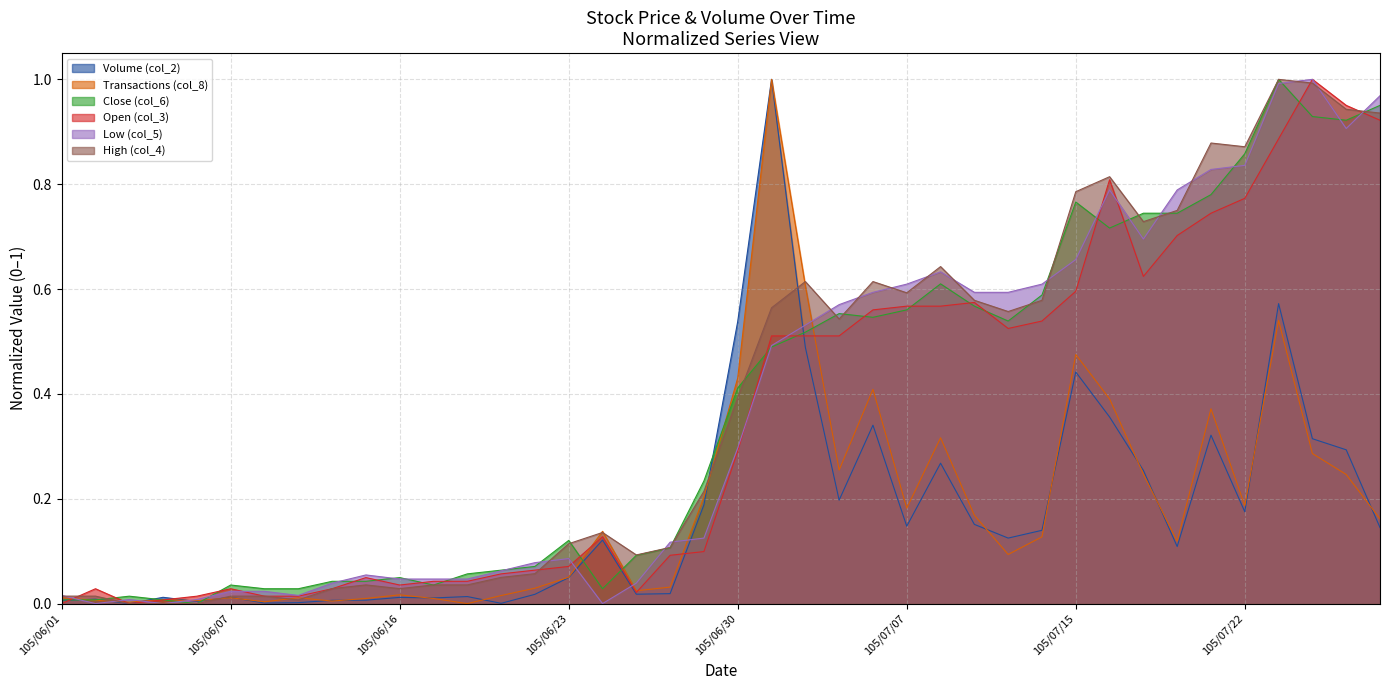

Where is Low (col_5) nearest to the value 0?

105/06/02